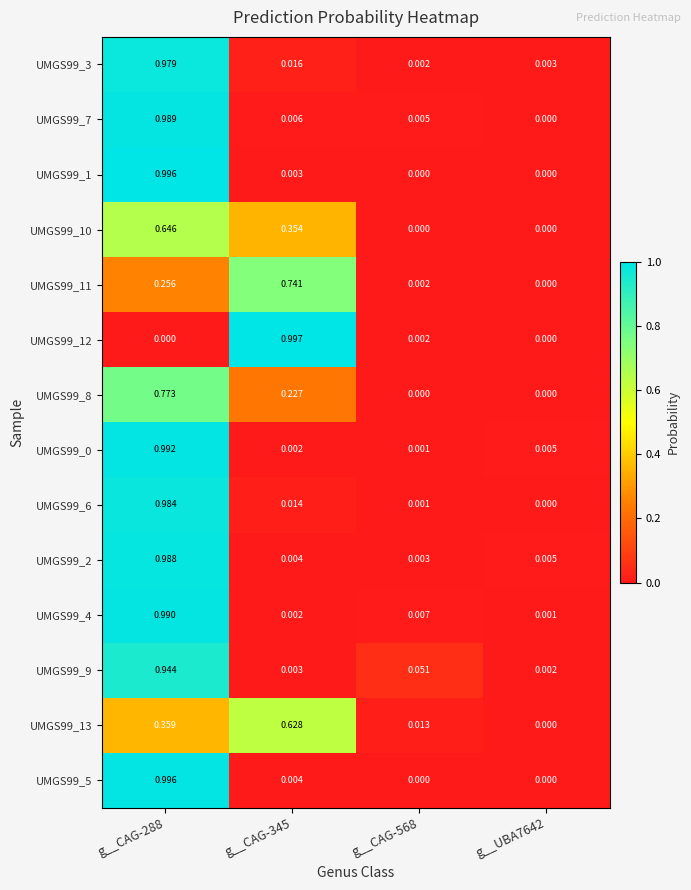

Is the value of UMGS99_8 at g__CAG-568 greater than the value of UMGS99_0 at g__CAG-568?

No